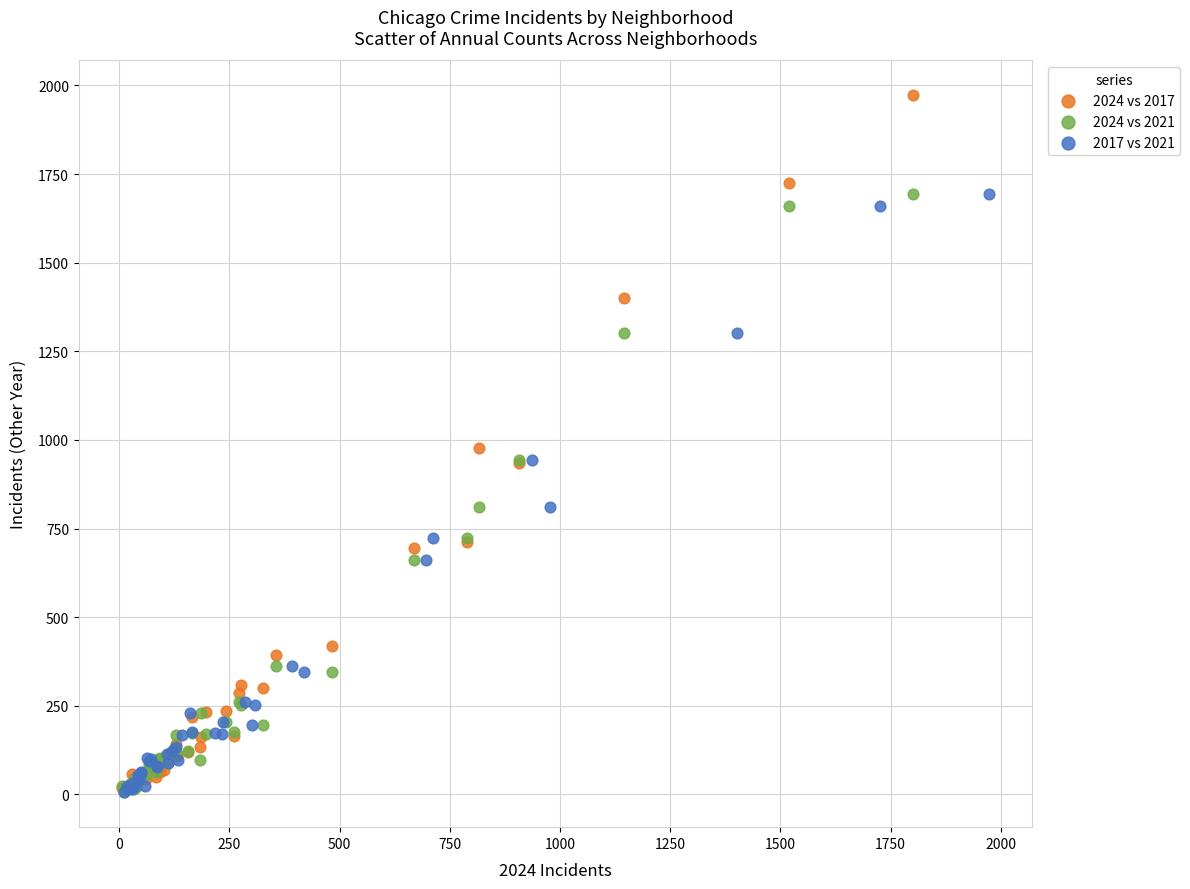

What are all the series names shown in the legend?

2024 vs 2017, 2024 vs 2021, 2017 vs 2021